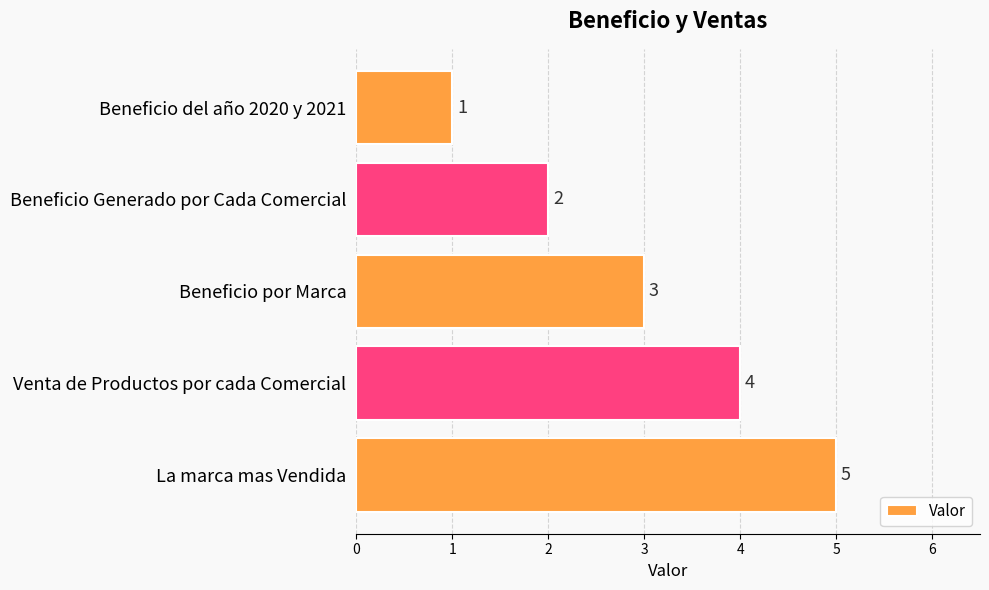

List the labels in order of value, smallest first.

Beneficio del año 2020 y 2021, Beneficio Generado por Cada Comercial, Beneficio por Marca, Venta de Productos por cada Comercial, La marca mas Vendida